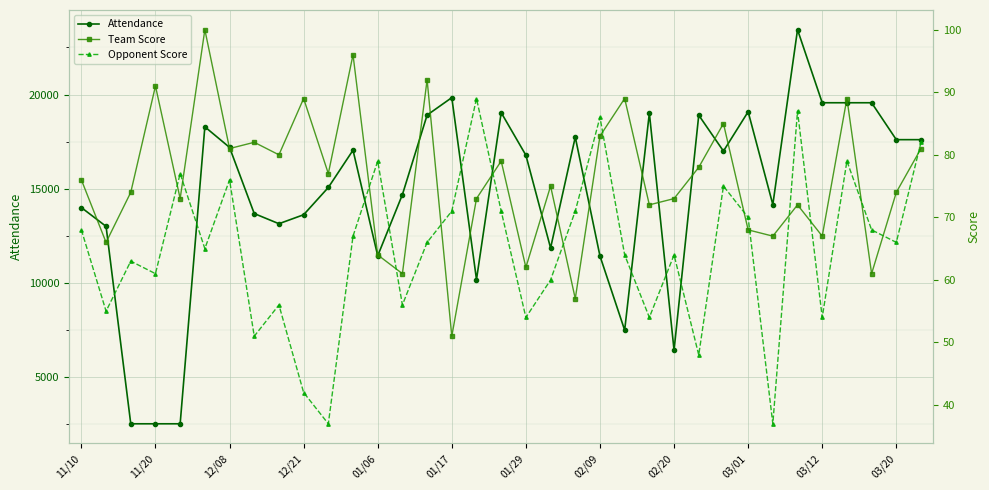

True or false: Attendance has more than 0 interior local peaks.

True